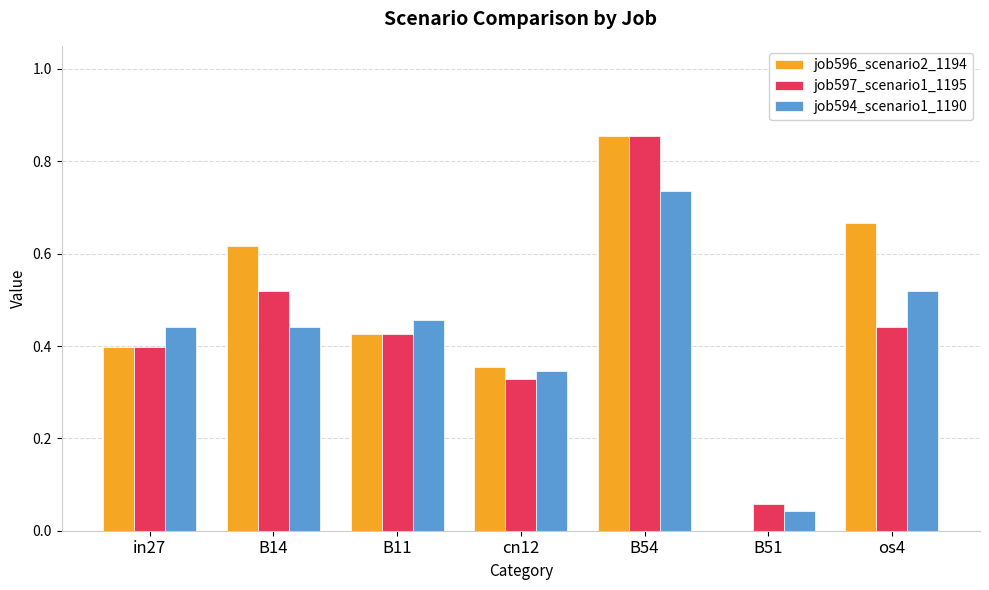

Which category has the highest value across all series?

B54